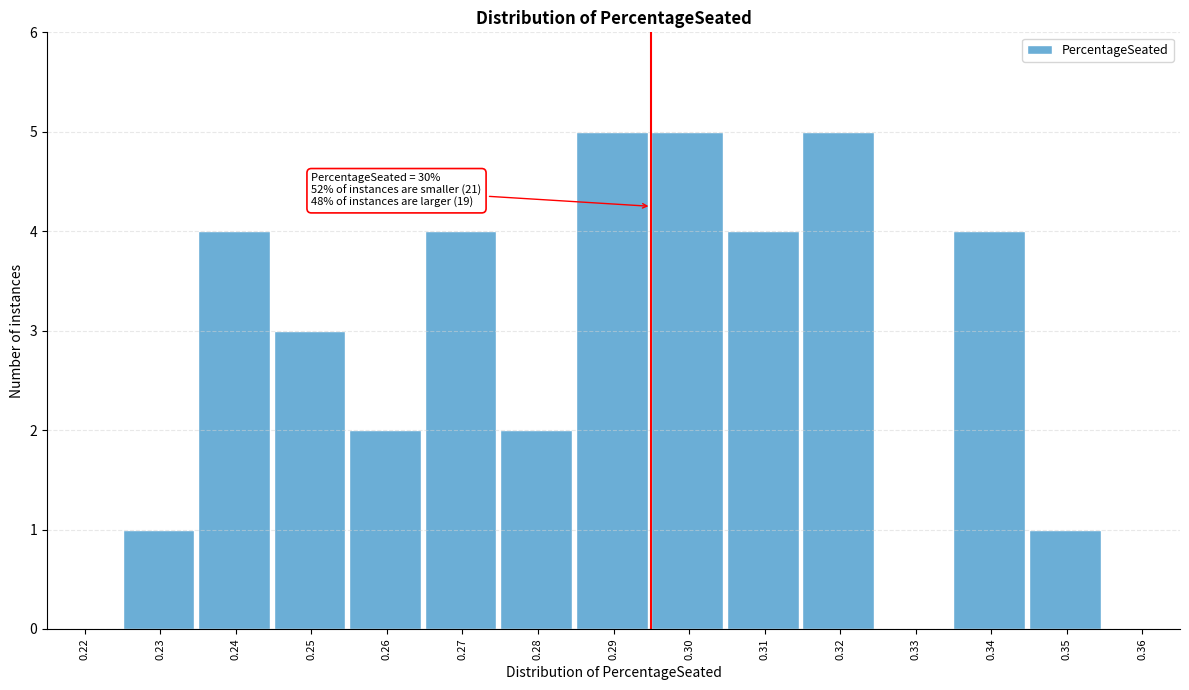

Reading left to right, what are all the values shown in this chart?

0.22=0	0.23=1	0.24=4	0.25=3	0.26=2	0.27=4	0.28=2	0.29=5	0.30=5	0.31=4	0.32=5	0.33=0	0.34=4	0.35=1	0.36=0